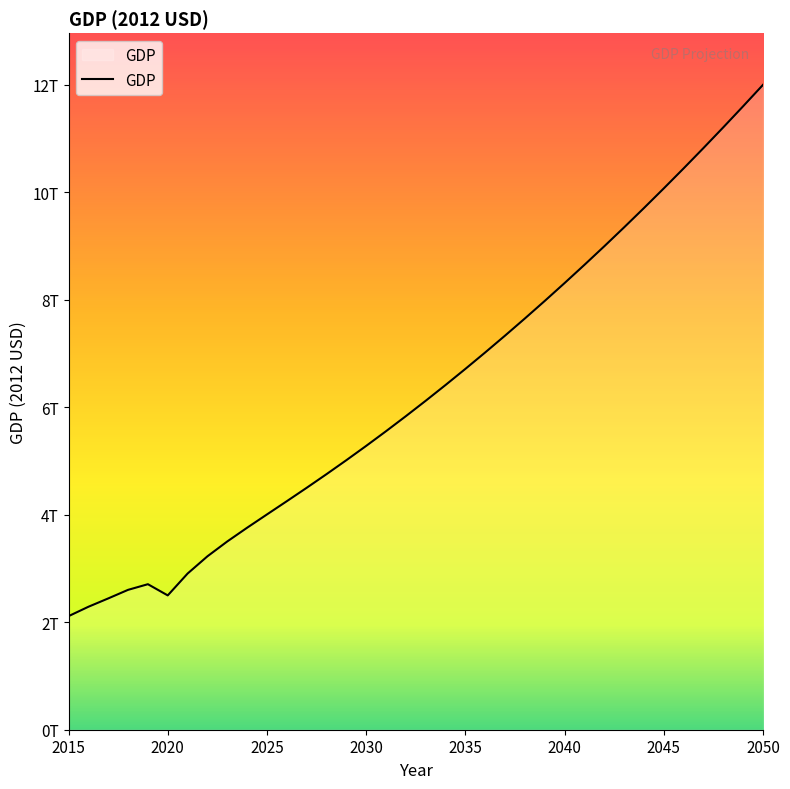

List the labels in order of value, largest first.

2050, 2049, 2048, 2047, 2046, 2045, 2044, 2043, 2042, 2041, 2040, 2039, 2038, 2037, 2036, 2035, 2034, 2033, 2032, 2031, 2030, 2029, 2028, 2027, 2026, 2025, 2024, 2023, 2022, 2021, 2019, 2018, 2020, 2017, 2016, 2015